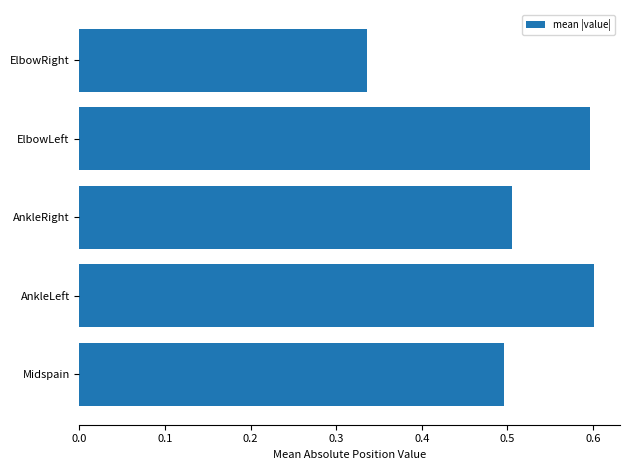

Which category has the lowest value across all series?

ElbowRight